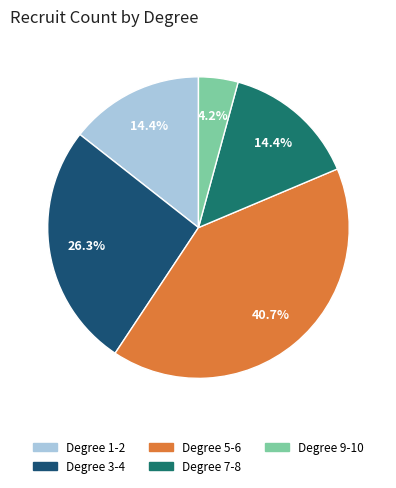

Is there a majority slice in this chart?

No